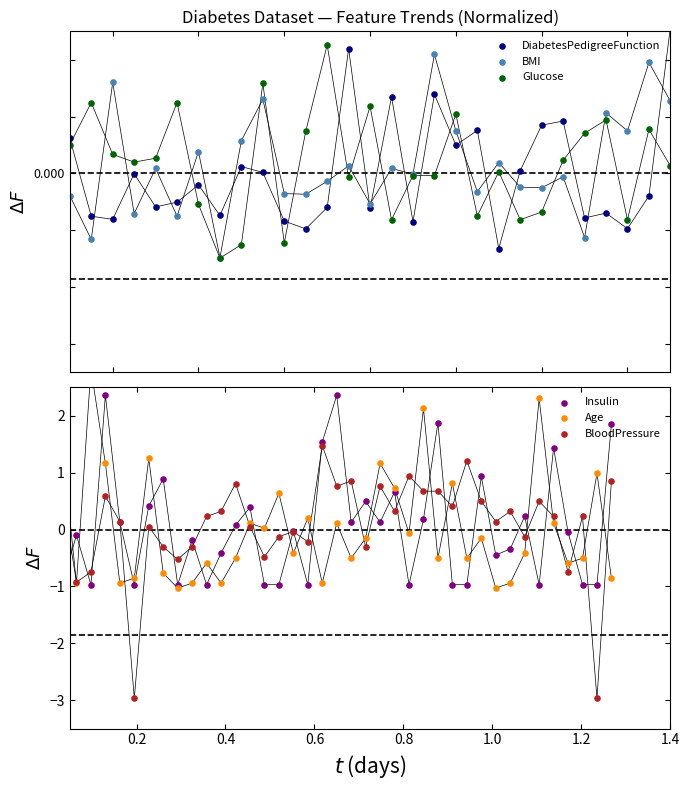

What is the total value across all series at 1.4?

1.7